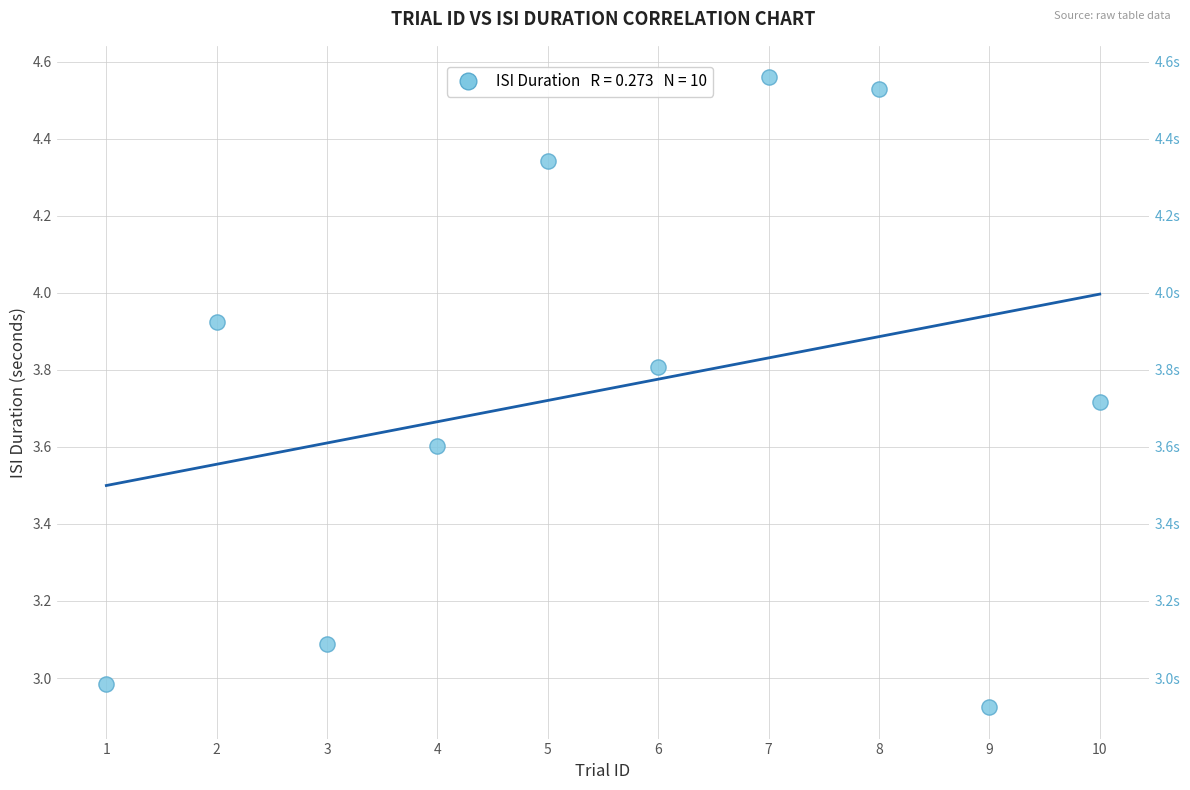

What is the average Y value?

3.7